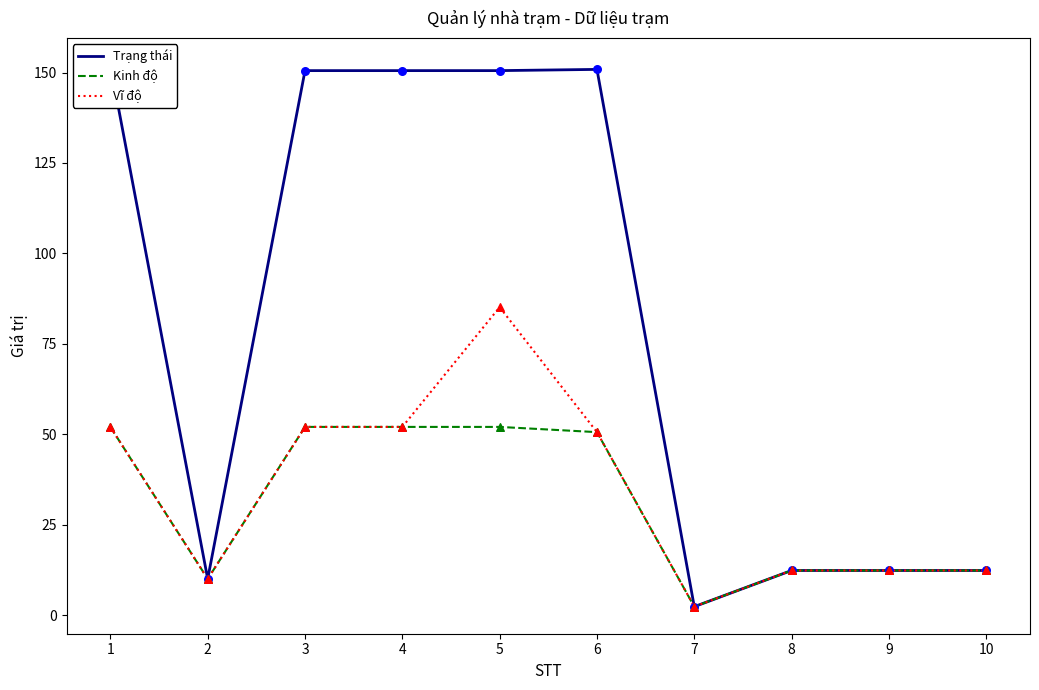

What is the total value across all series at 4?

254.6